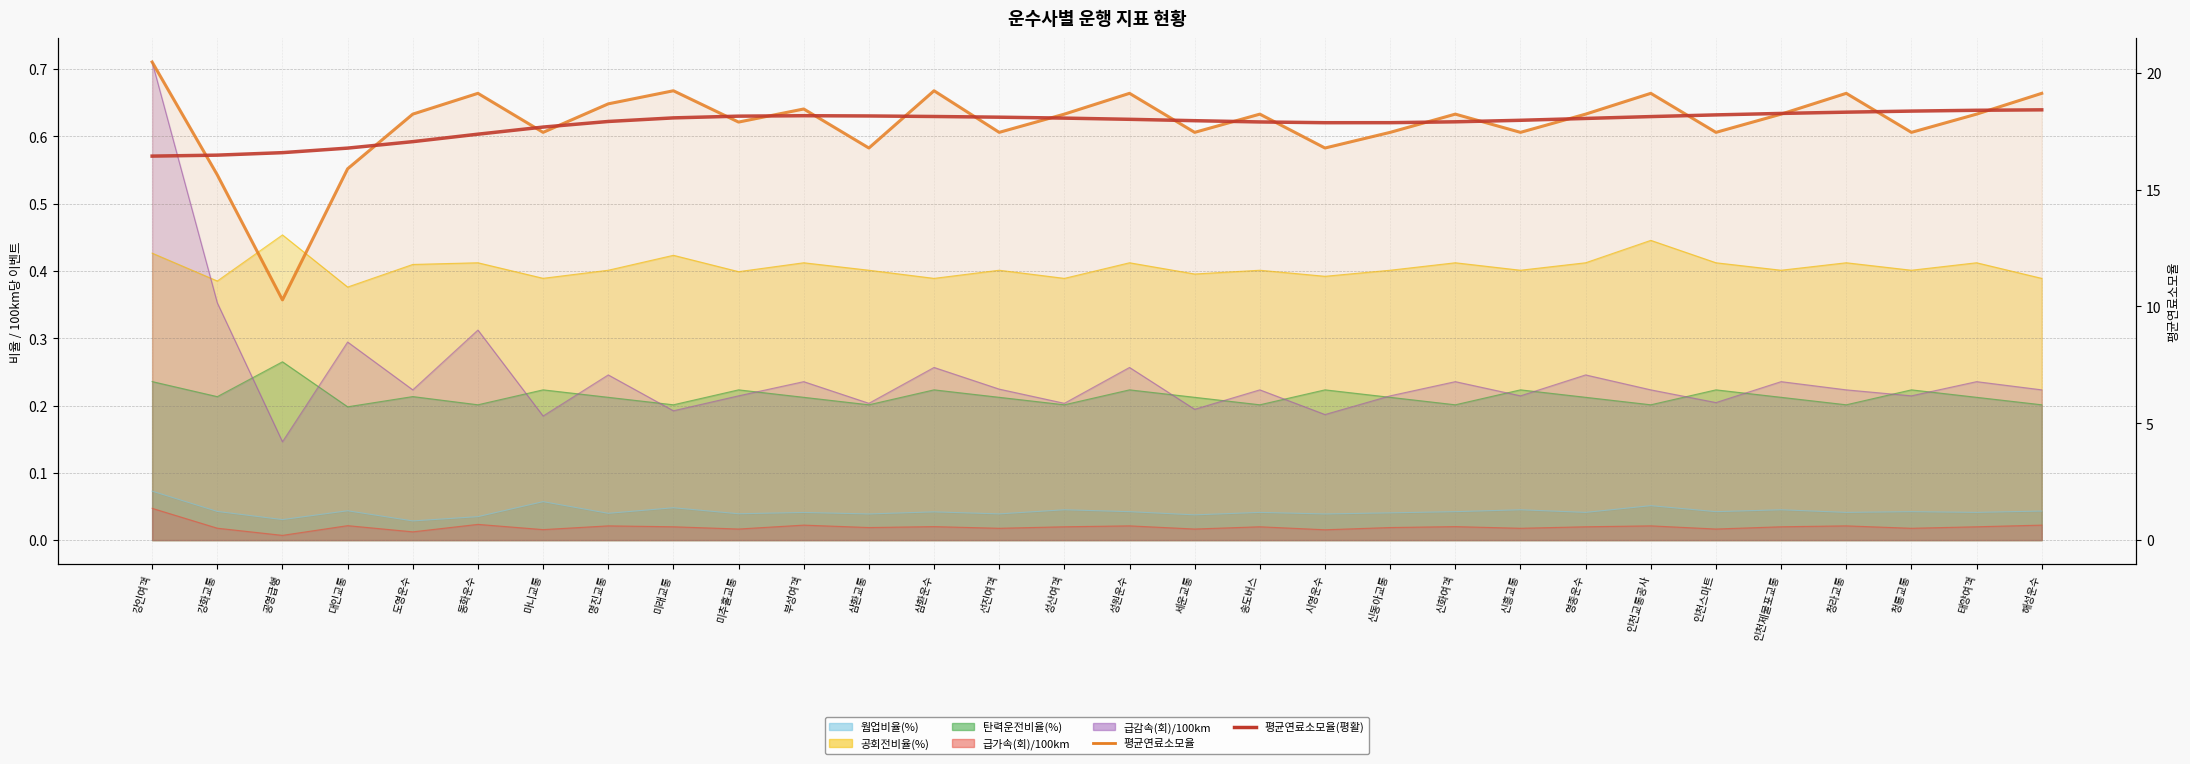

True or false: 평균연료소모율(평활) has more than 2 interior local peaks.

False